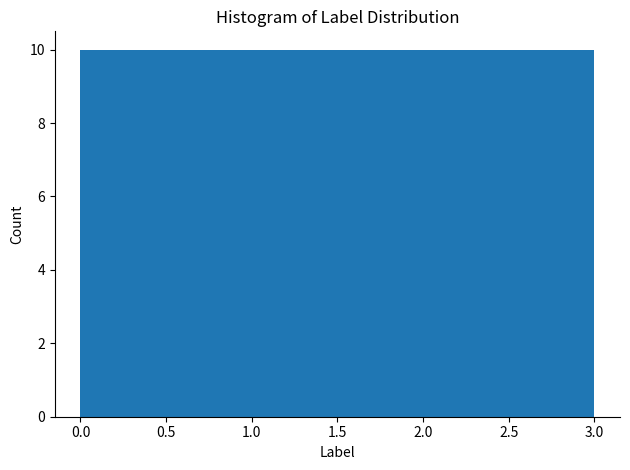

Reading left to right, list every bar in this chart as the range it spans on the x-axis followed by its height. The values are not printed on the chart, so give them approximately, as read against the axis.

0.00 to 0.75: 10
0.75 to 1.50: 10
1.50 to 2.25: 10
2.25 to 3.00: 10